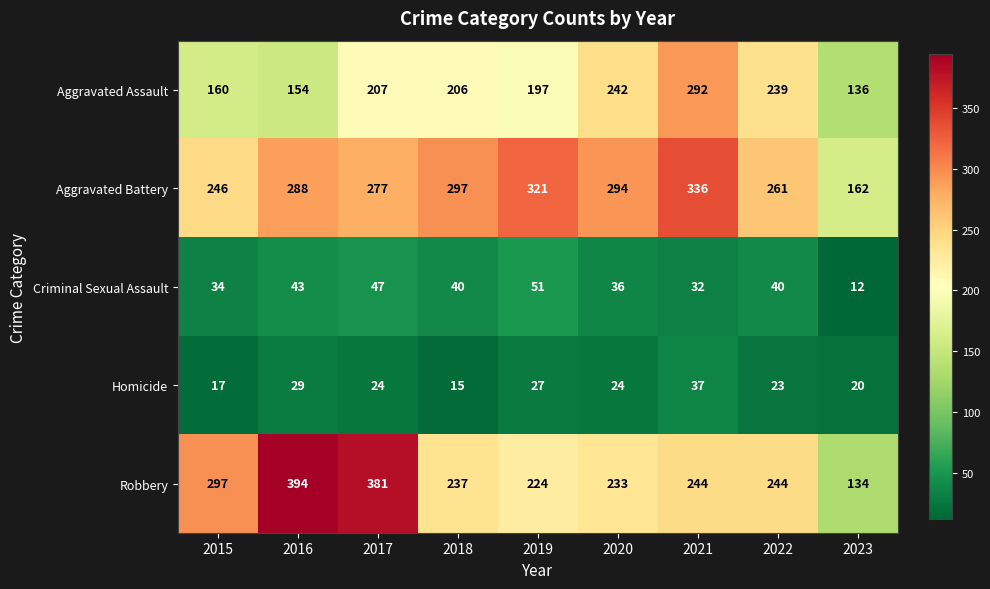

What is the total value across all series at 2019?

820